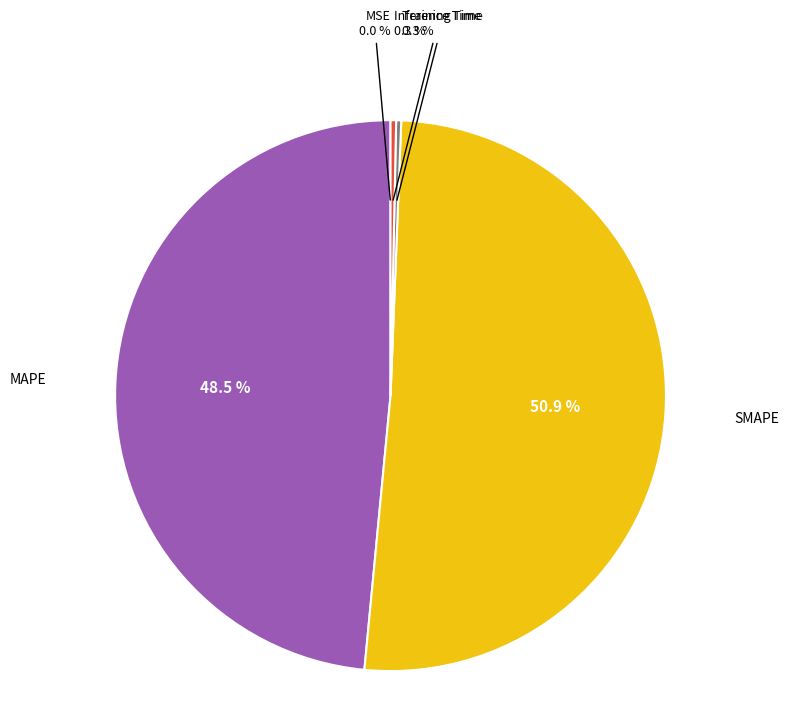

Does any single category account for the majority?

Yes